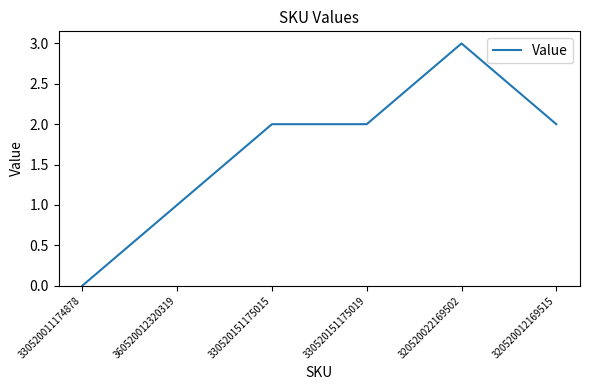

Reading left to right, list all the values displayed in this chart.

330520011174878=0	360520012320319=1	330520151175015=2	330520151175019=2	320520022169502=3	320520012169515=2